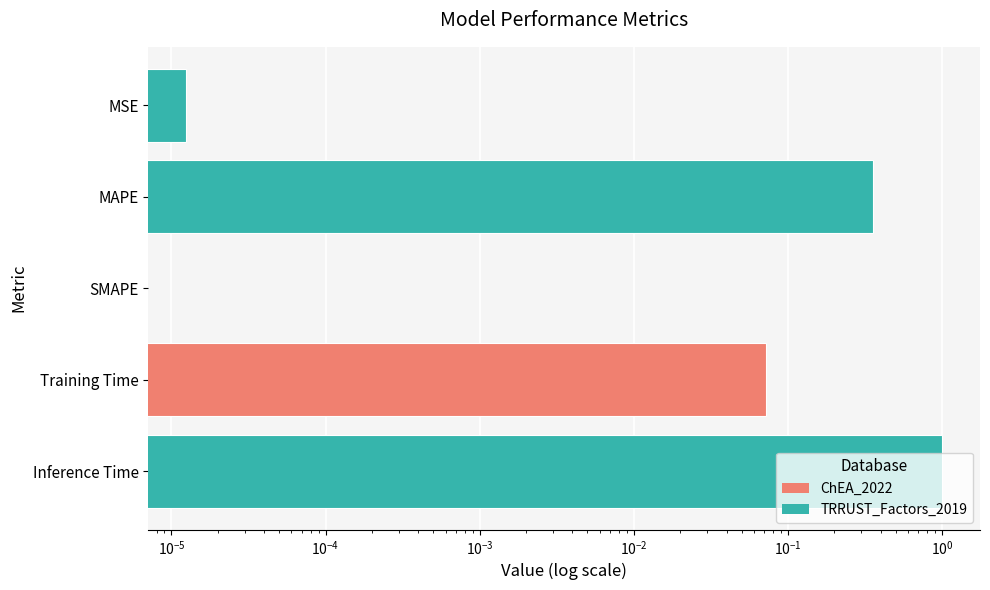

How many distinct data groups are displayed?

1